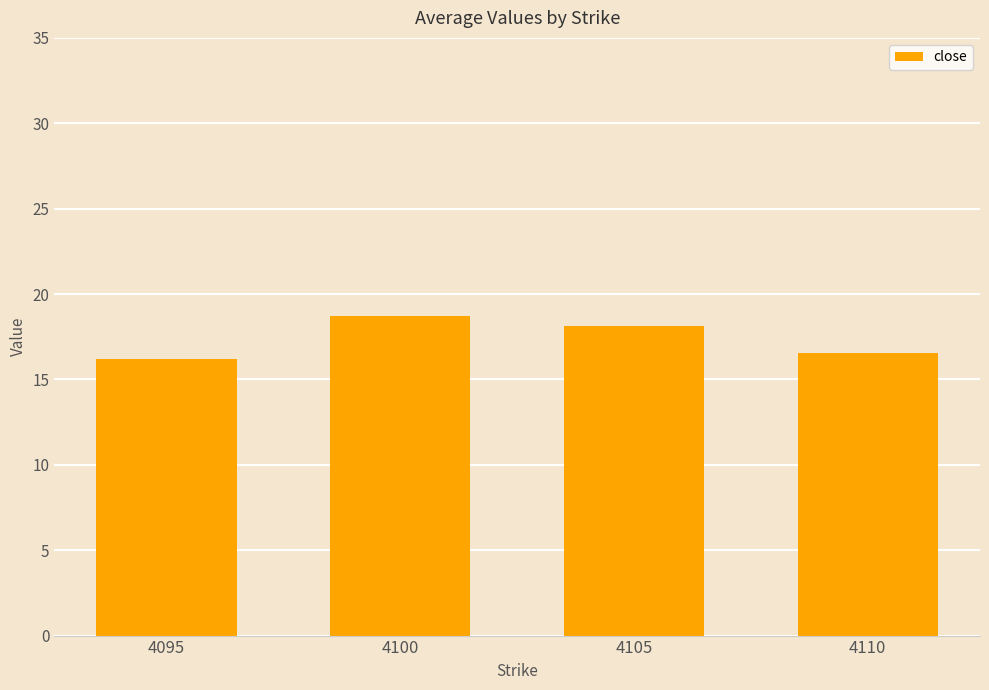

How many data points does each series have?

4